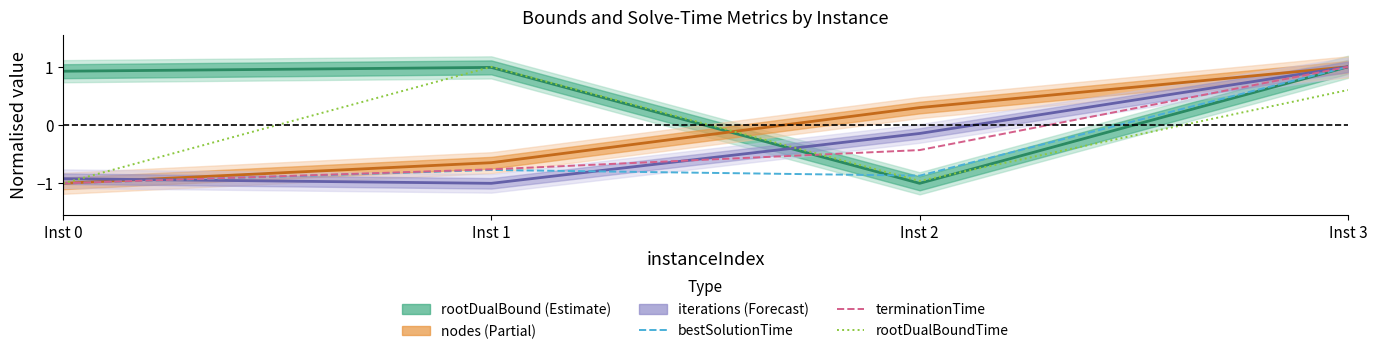

What is the value of the bestSolutionTime point at the 1st from the left?

-1.0